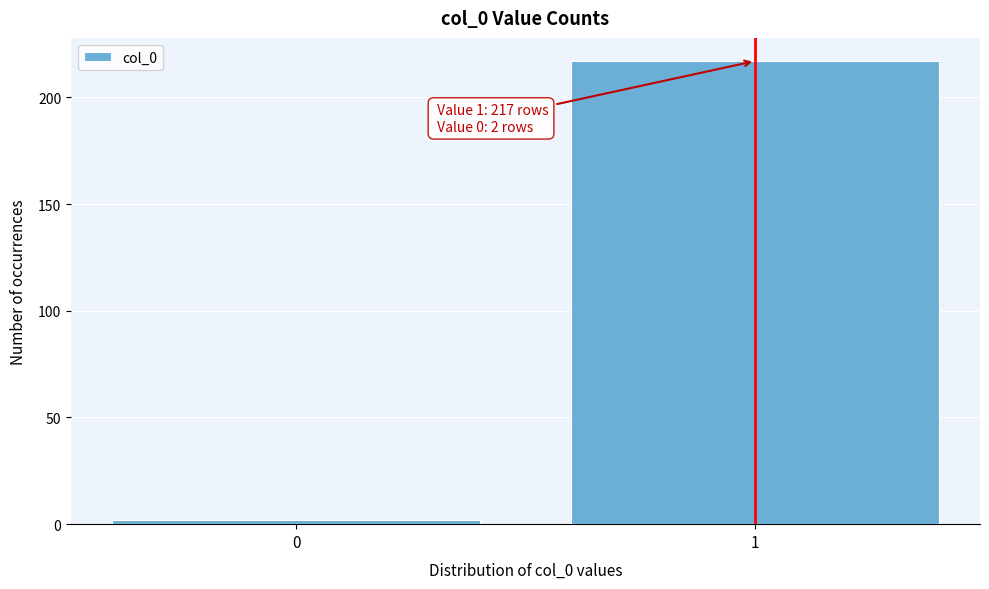

Reading left to right, extract all data points from this chart.

2	217